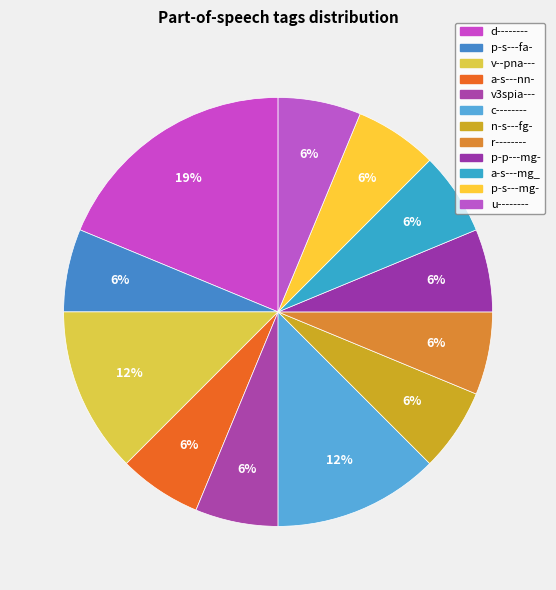

To the nearest percent, what percentage of the pie is p-s---fa-?

6%